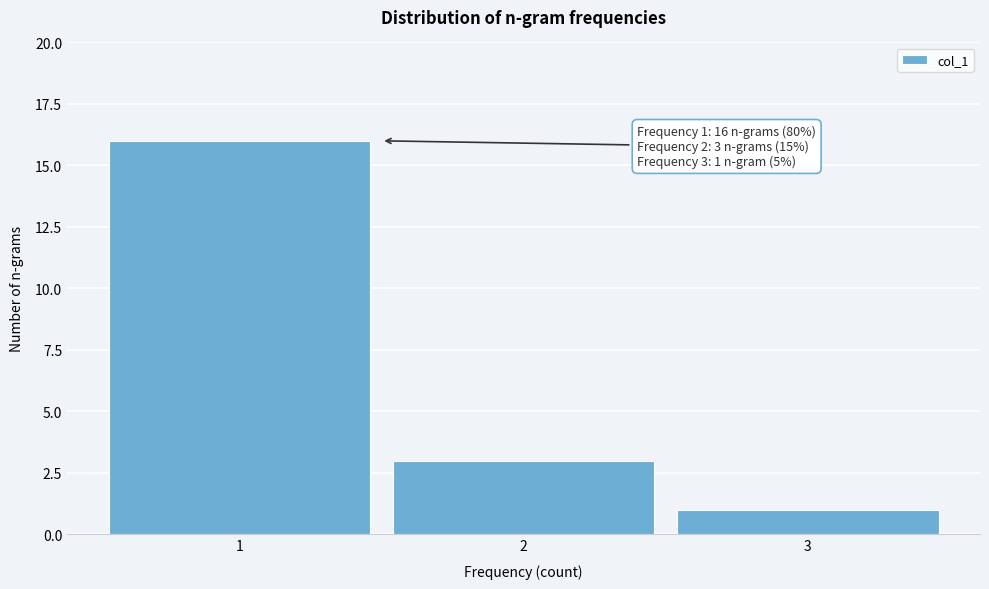

Which range on the x-axis has the tallest bar?

0.5 to 1.5